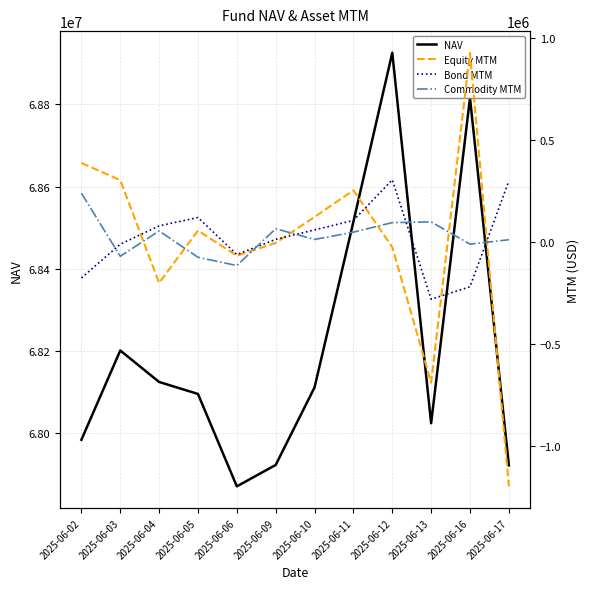

Between which two adjacent categories do Commodity MTM and Bond MTM first intersect?

2025-06-02 and 2025-06-03